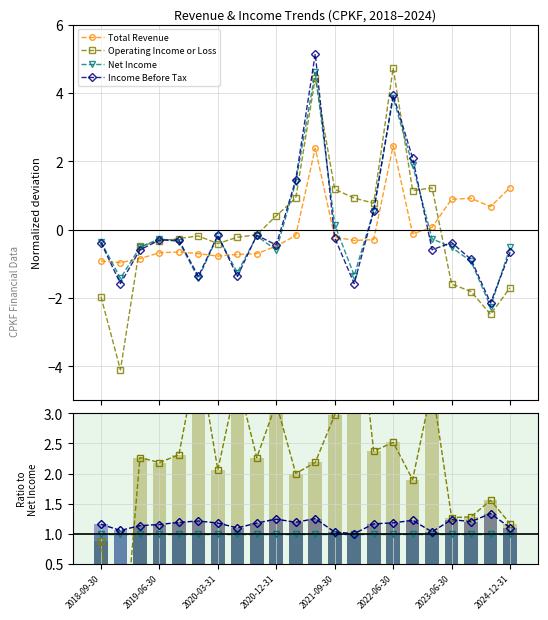

The value of Operating Income or Loss at 2024-12-31 is 0.5. True or false?

False